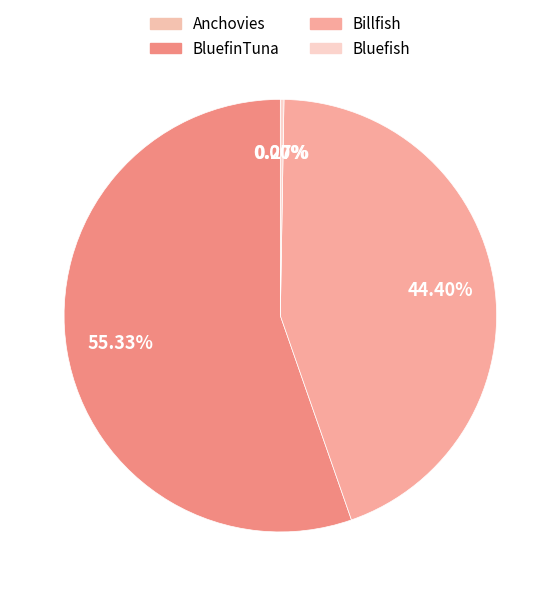

Count the number of slices in the pie.

4